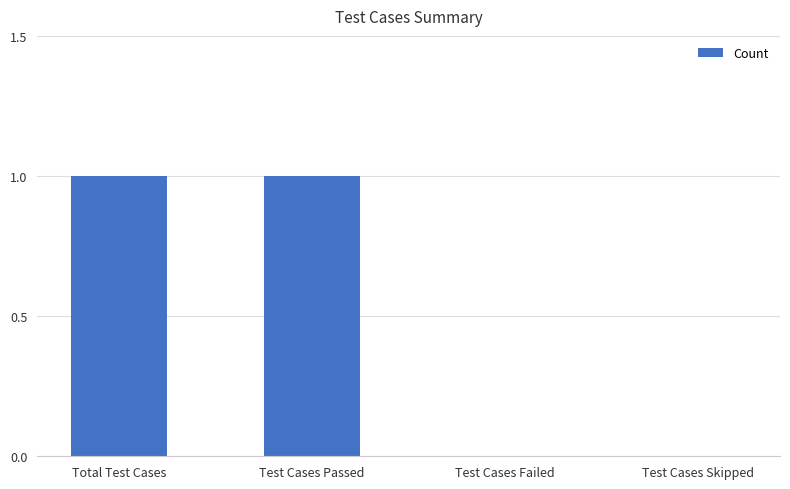

What is the maximum value shown in the chart?

1